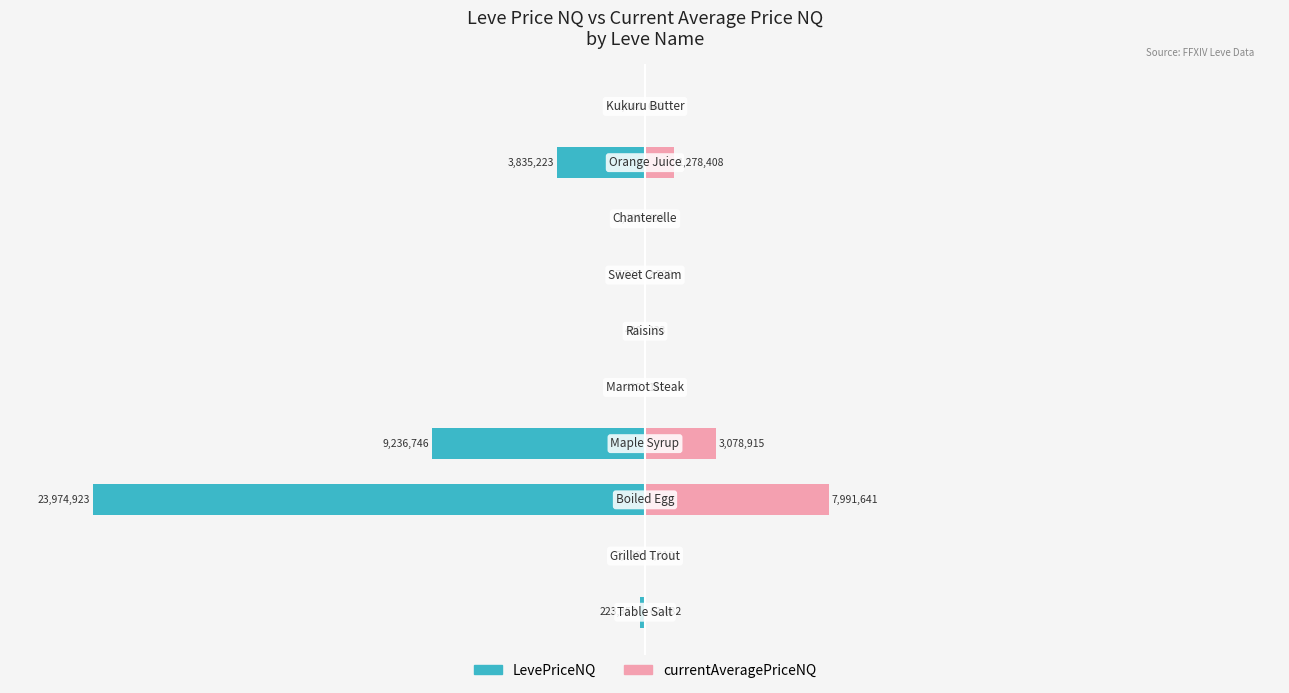

Is the value of LevePriceNQ at 6 greater than the value of currentAveragePriceNQ at 9?

No